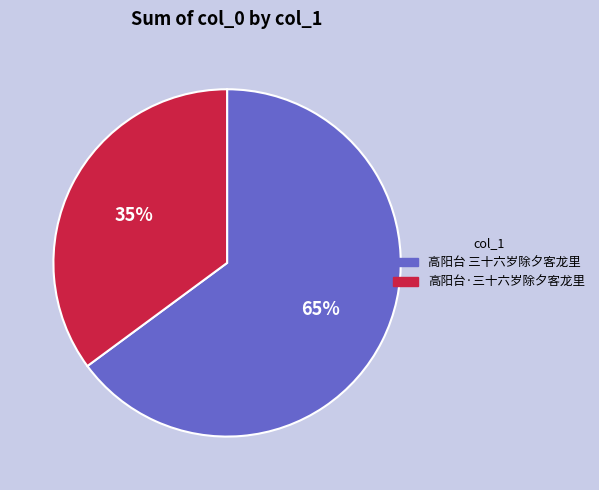

How many slices are in this pie chart?

2